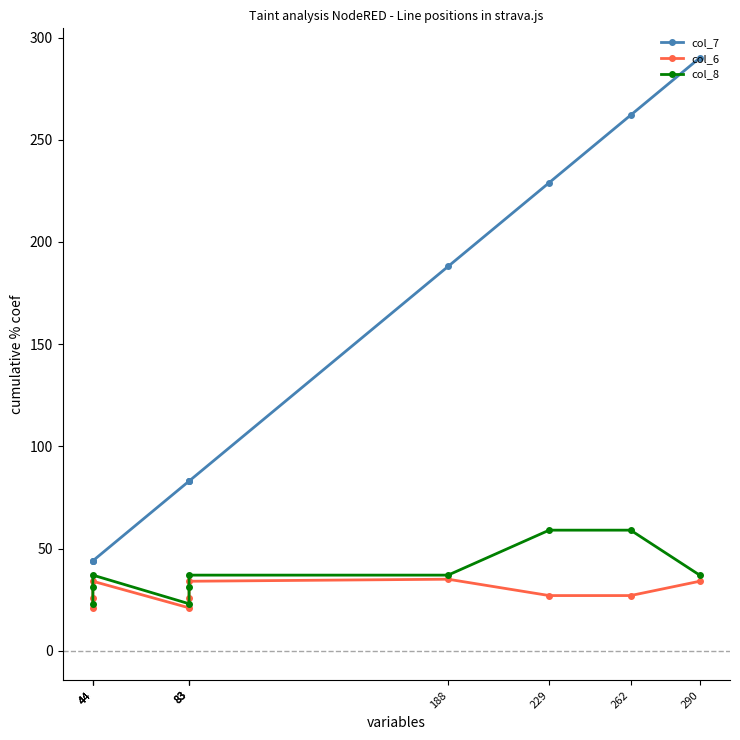

At which label does col_8 reach its minimum?

44